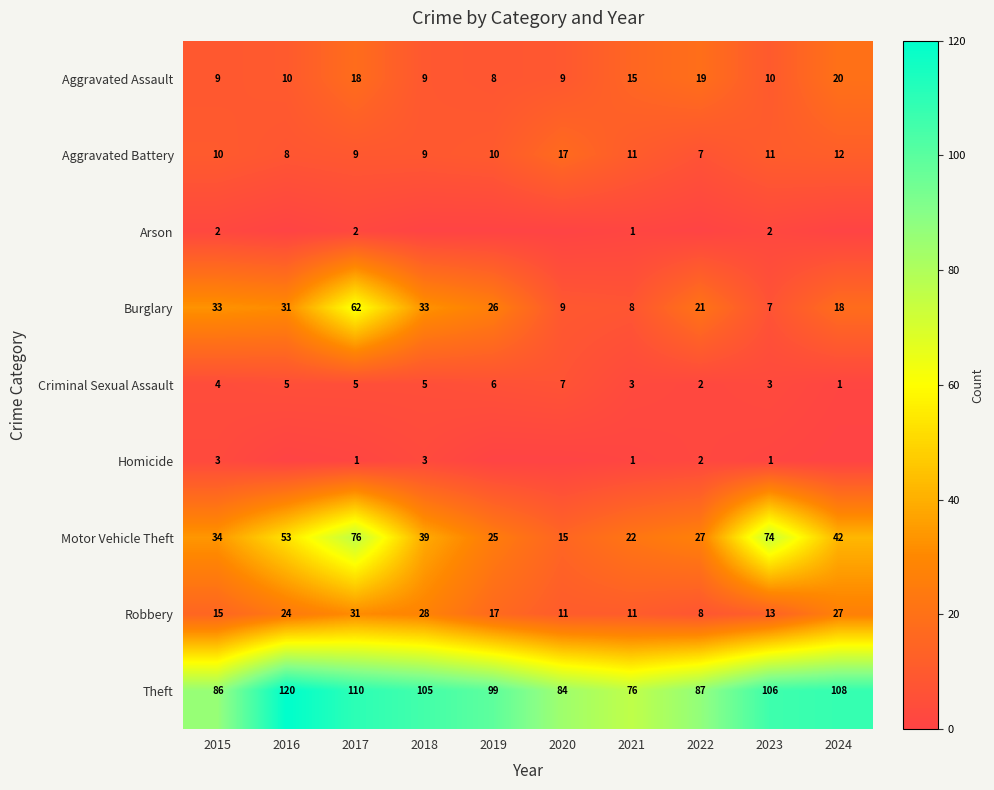

What is the sum of all Homicide values?

11